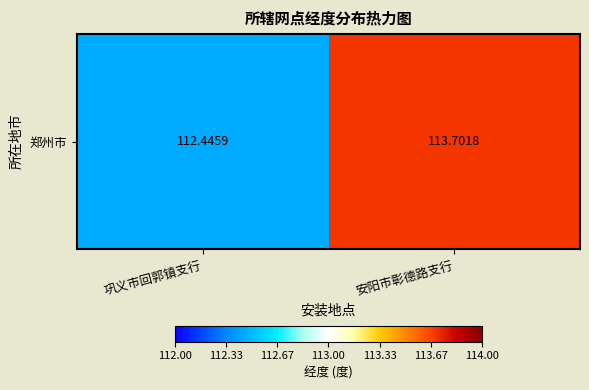

Reading left to right, extract all data points from this chart.

112.4	113.7